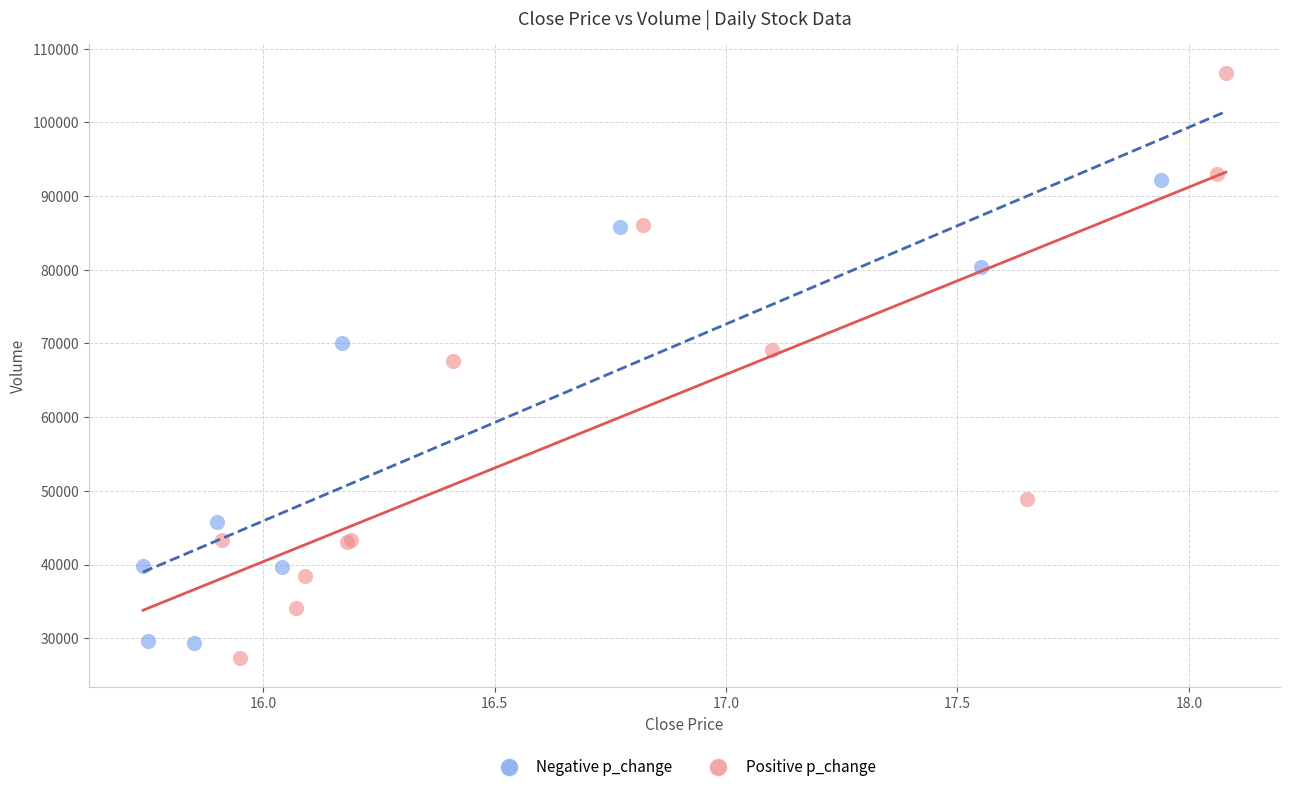

Which series contains the highest Y value?

Positive p_change